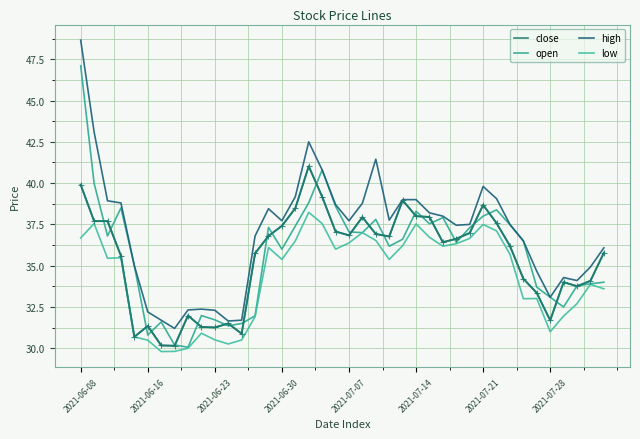

Which series has the largest total across all categories?

high